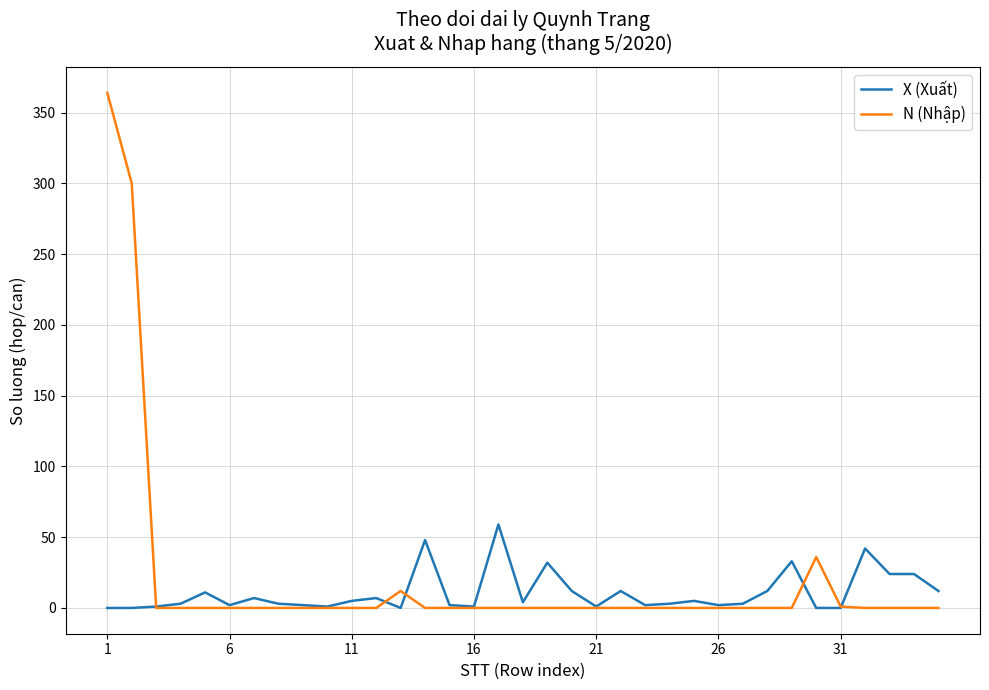

Rank the series by their maximum value, from highest to lowest.

N (Nhập), X (Xuất)